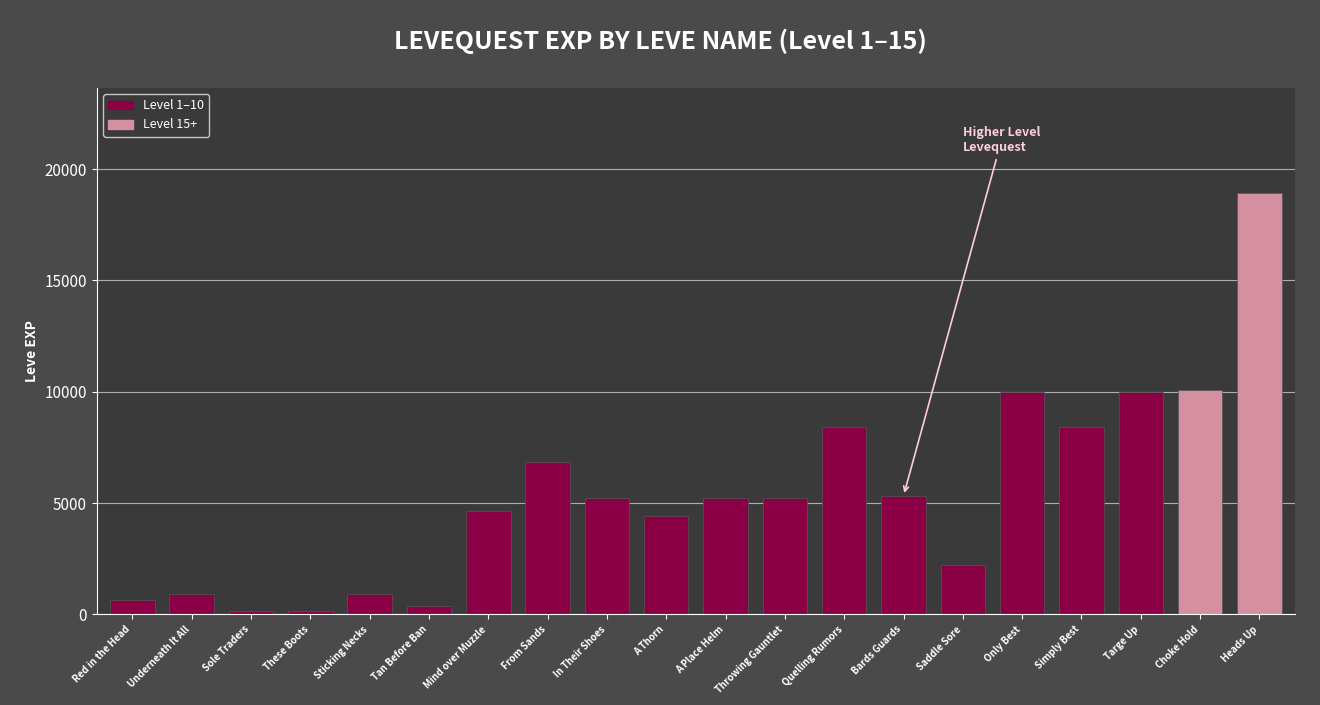

Count the number of data series in this chart.

1